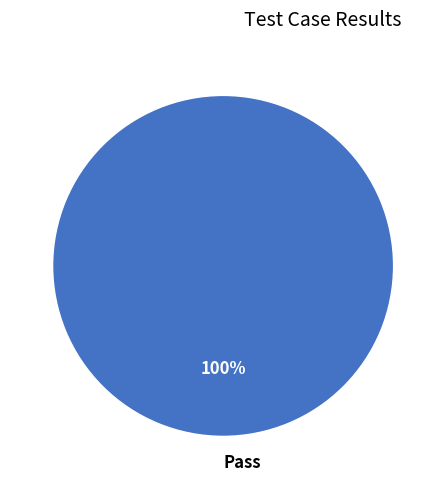

Is there any slice that represents more than half of the pie?

Yes